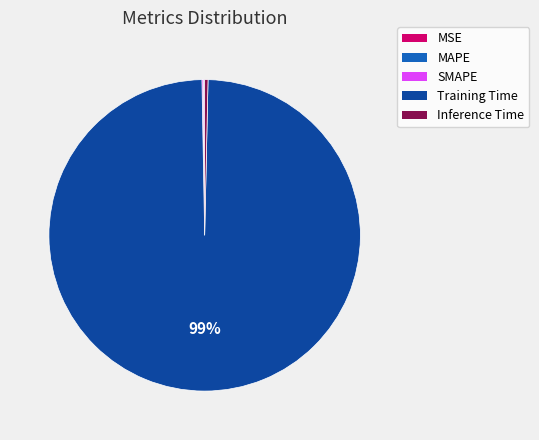

What is the largest slice in the pie chart?

Training Time